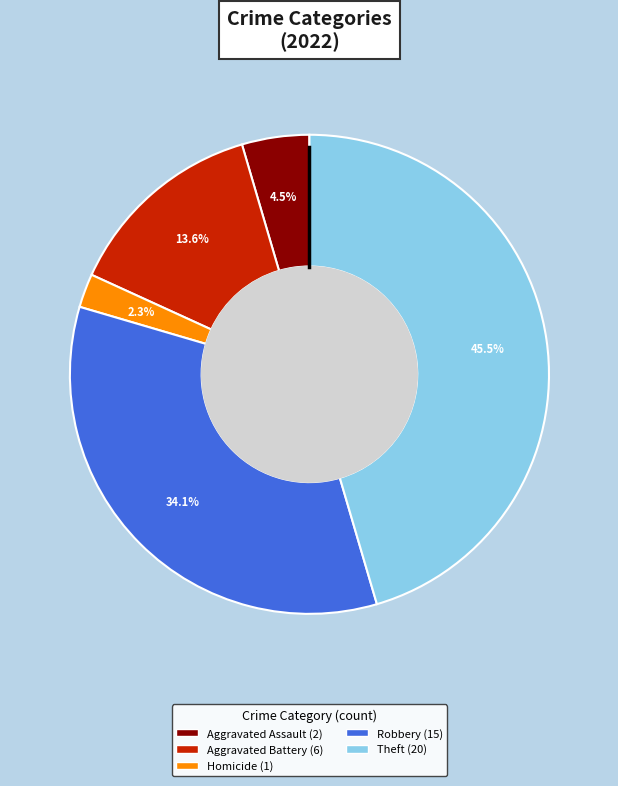

Does any single category account for the majority?

No